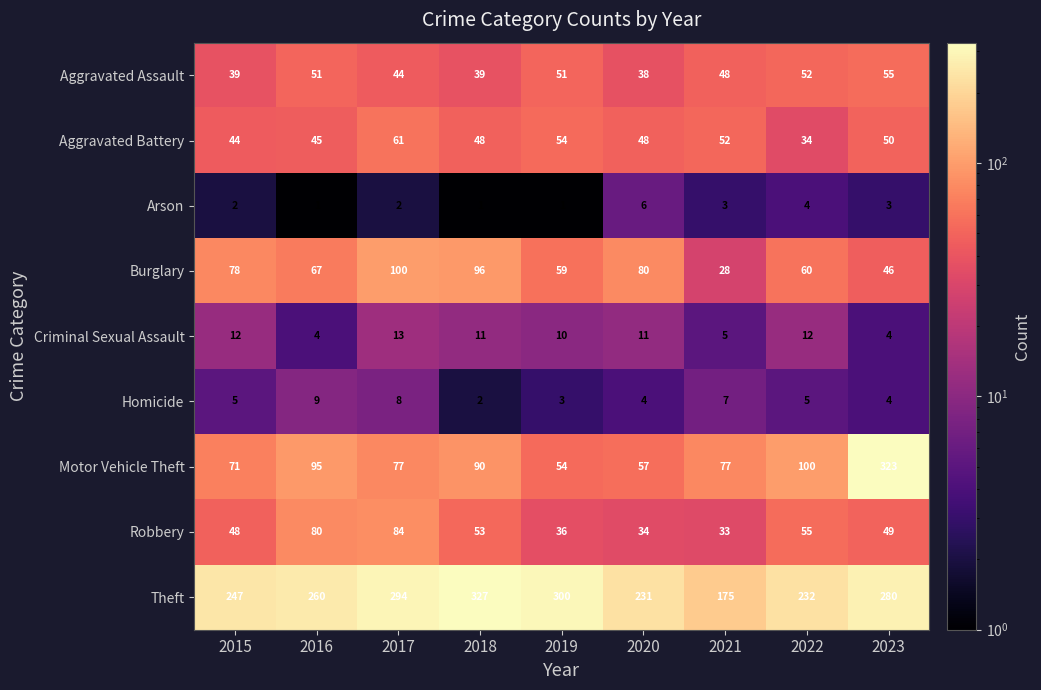

What value does the Robbery series have at 2015, to the nearest 5?

50